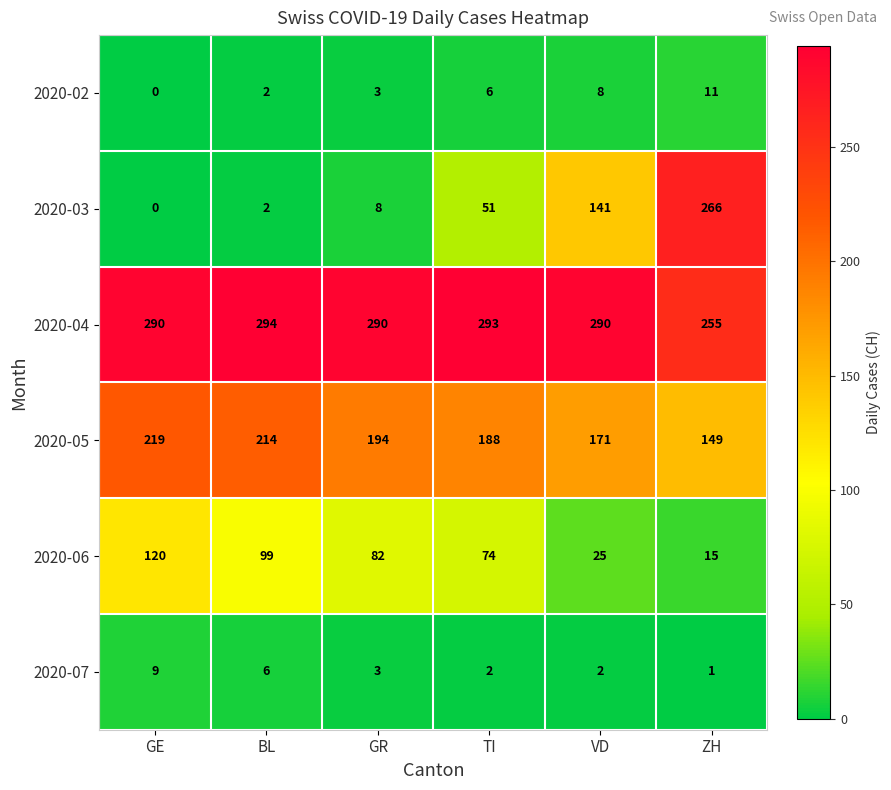

How many values in the 2020-06 series are below 82?

3